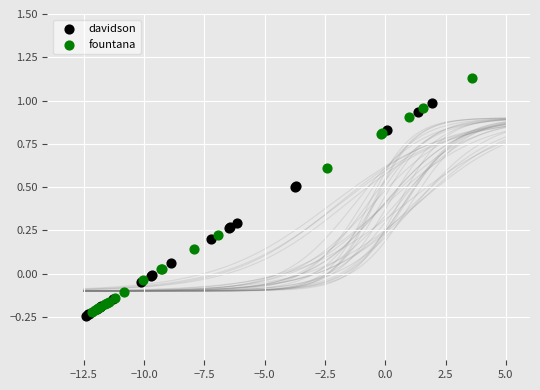

Which series has the largest Y range (max minus min)?

fountana